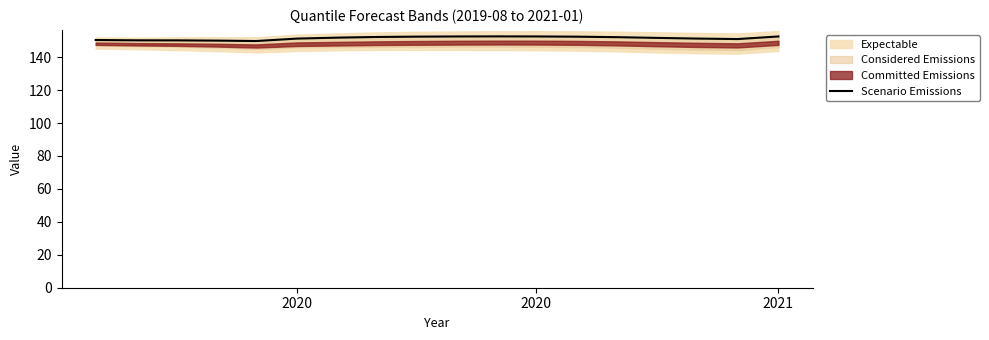

What is the sum of all values?

2727.7